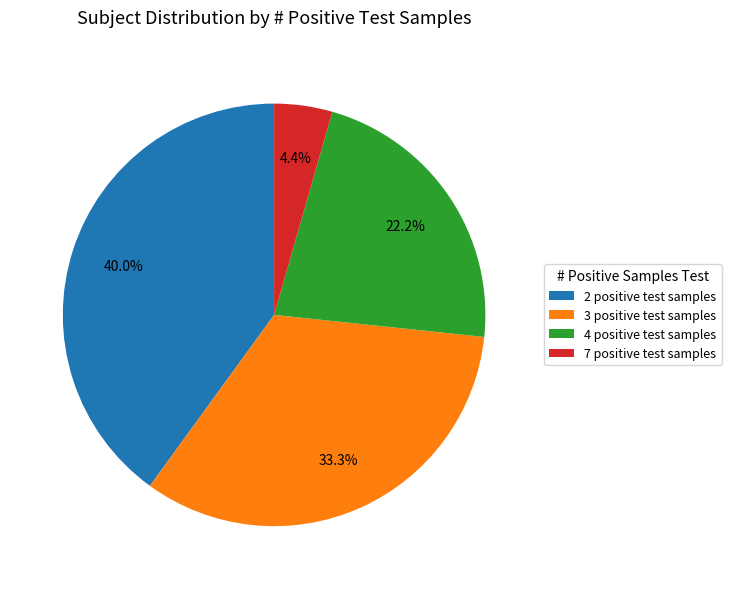

Do 3 positive test samples and 2 positive test samples together represent more than half of the pie?

Yes